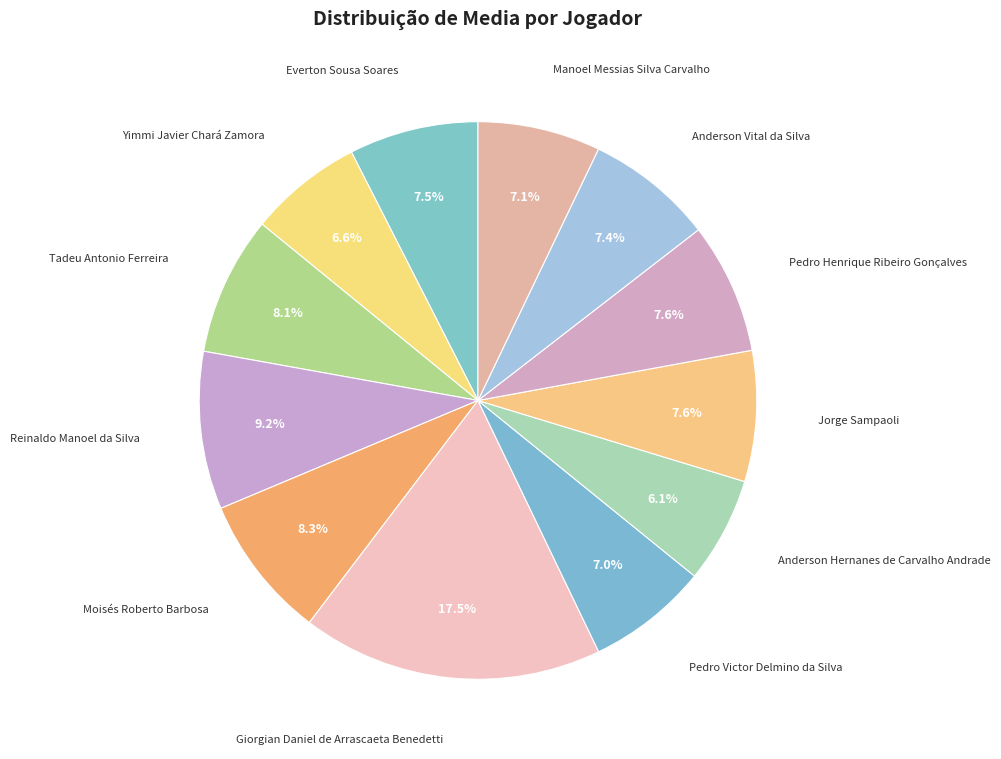

How many slices are in this pie chart?

12